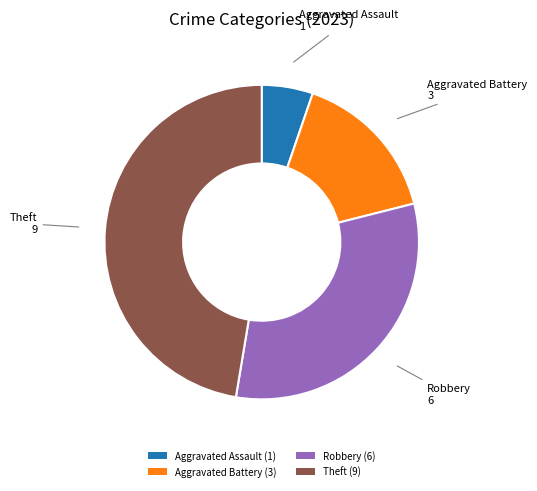

Is there a majority slice in this chart?

No